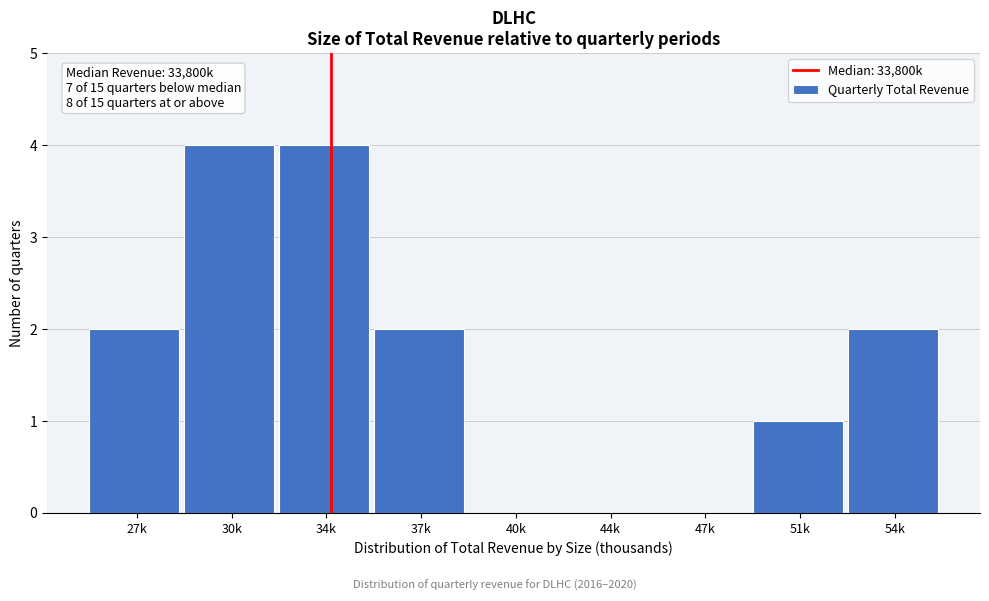

Reading left to right, extract all data points from this chart.

27k=2	30k=4	34k=4	37k=2	40k=0	44k=0	47k=0	51k=1	54k=2